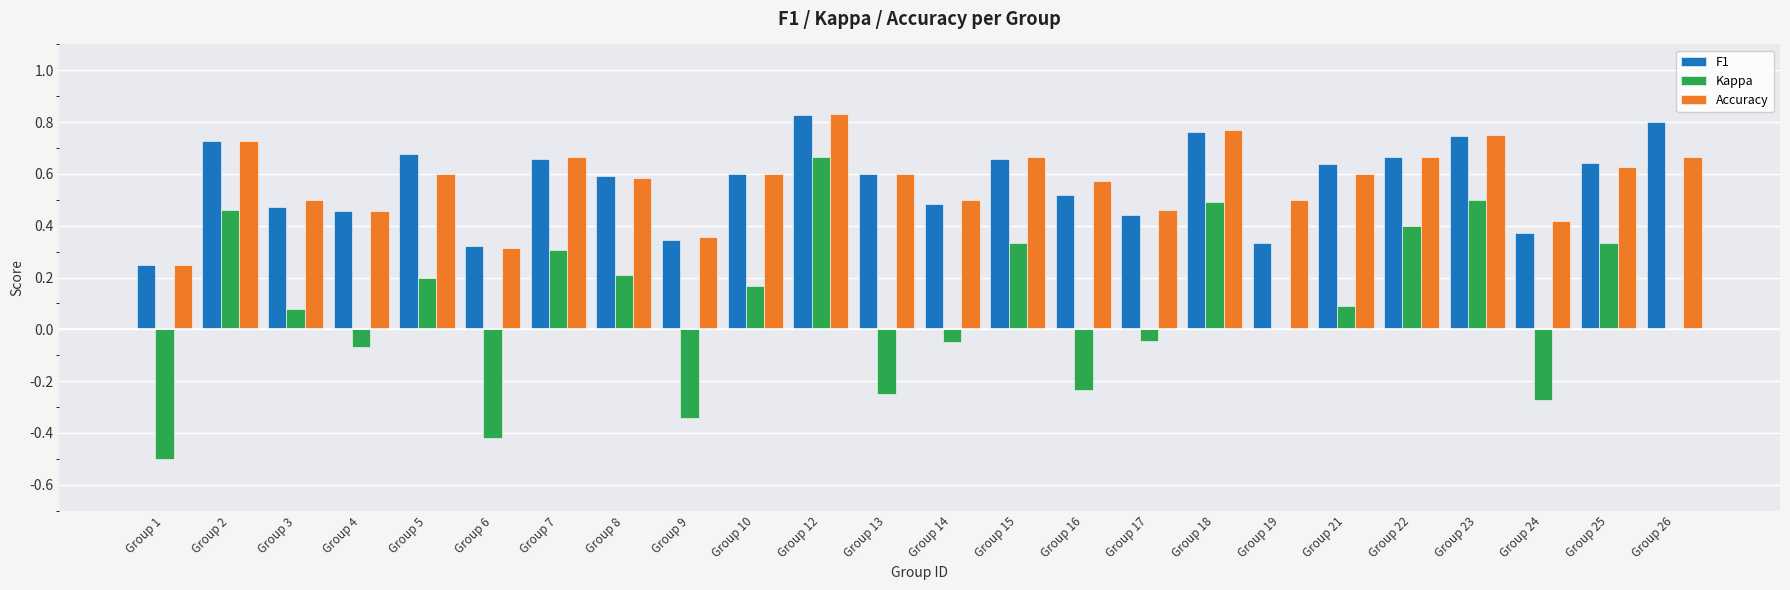

Rank the series by their maximum value, from highest to lowest.

Accuracy, F1, Kappa